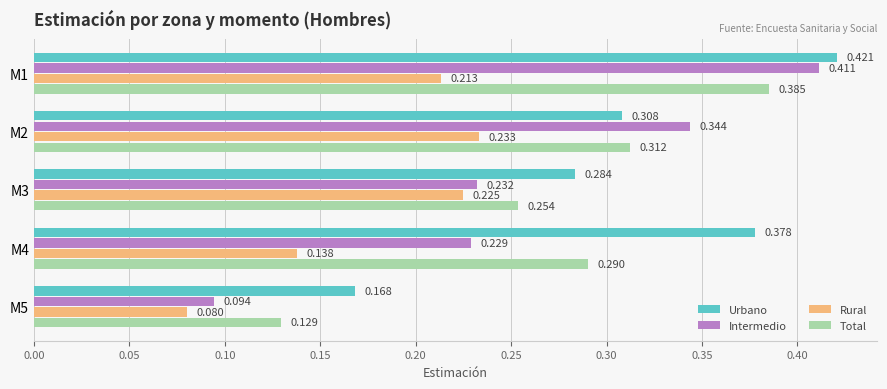

Which series has the largest range (max minus min)?

Intermedio